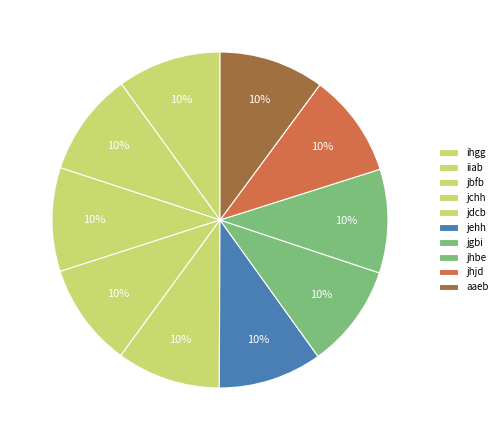

Count the number of slices in the pie.

10